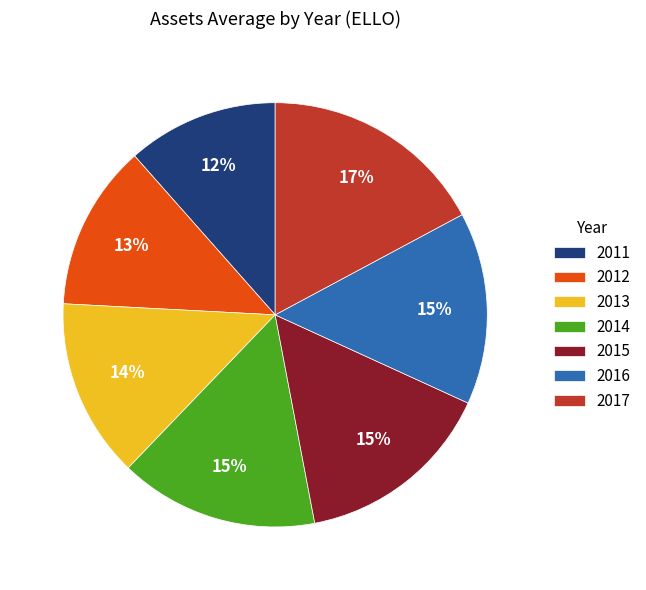

Is it true that 2017 is 17% of the pie?

True